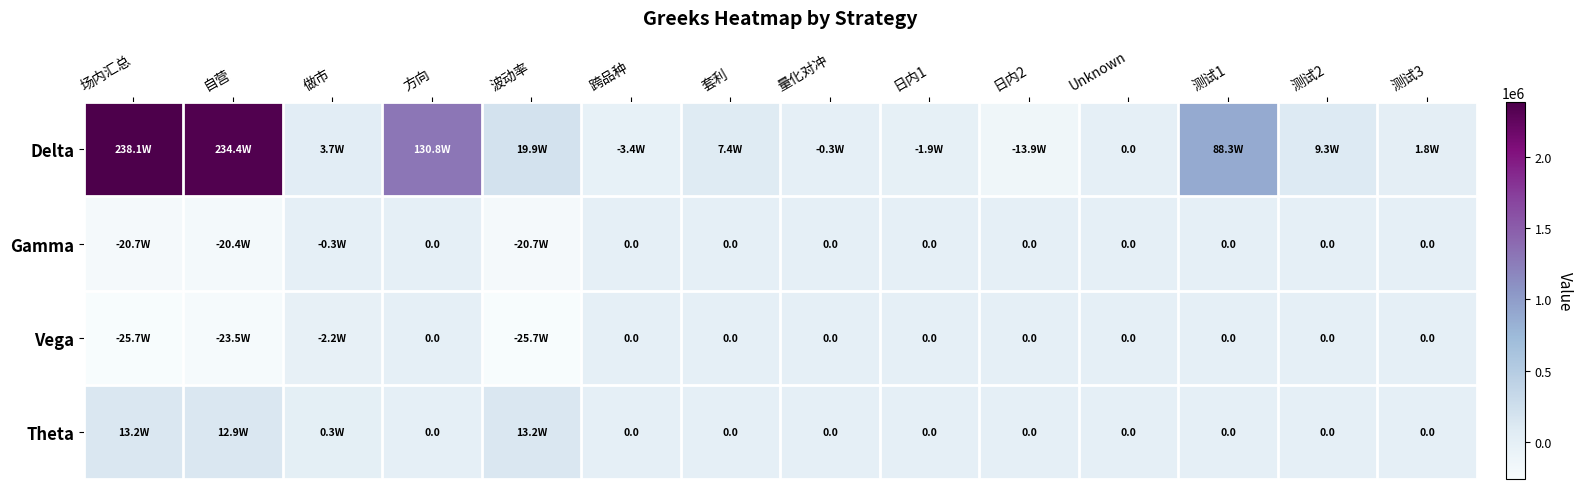

What is the maximum value shown in the chart?

2380544.1